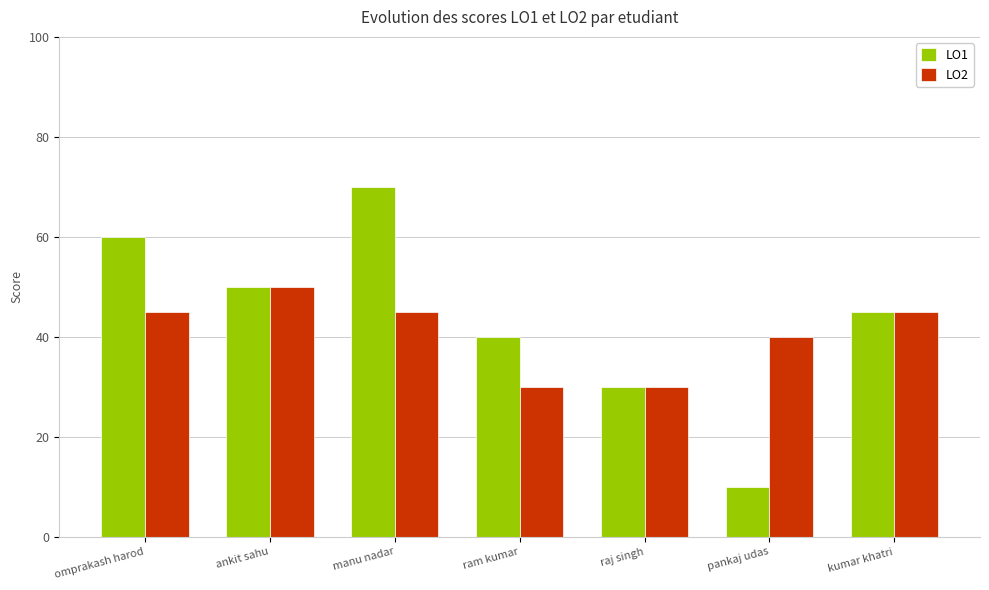

Is it true that LO1 equals 124 at manu nadar?

False